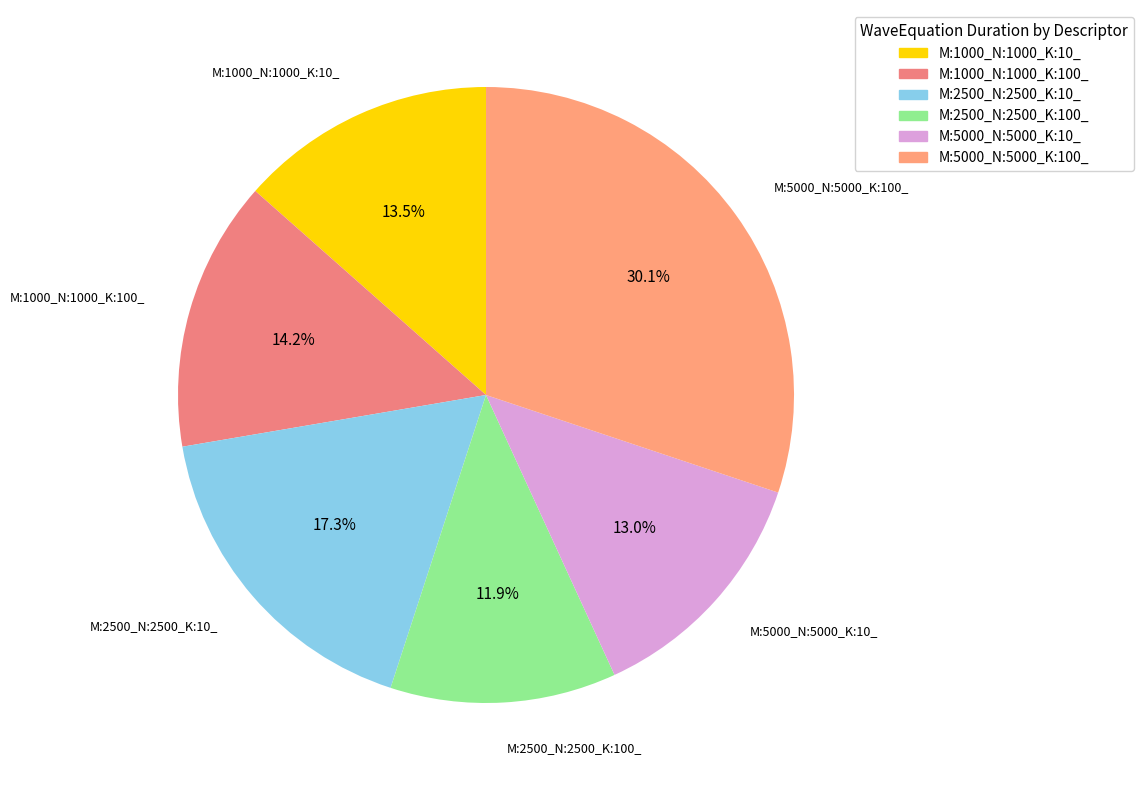

To the nearest percent, what is the combined percentage of M:1000_N:1000_K:100_ and M:5000_N:5000_K:100_?

44%